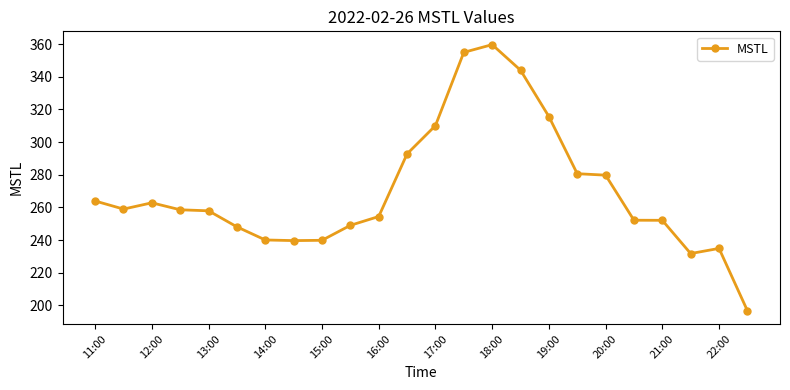

What is the value of the 12th point from the left?

292.8